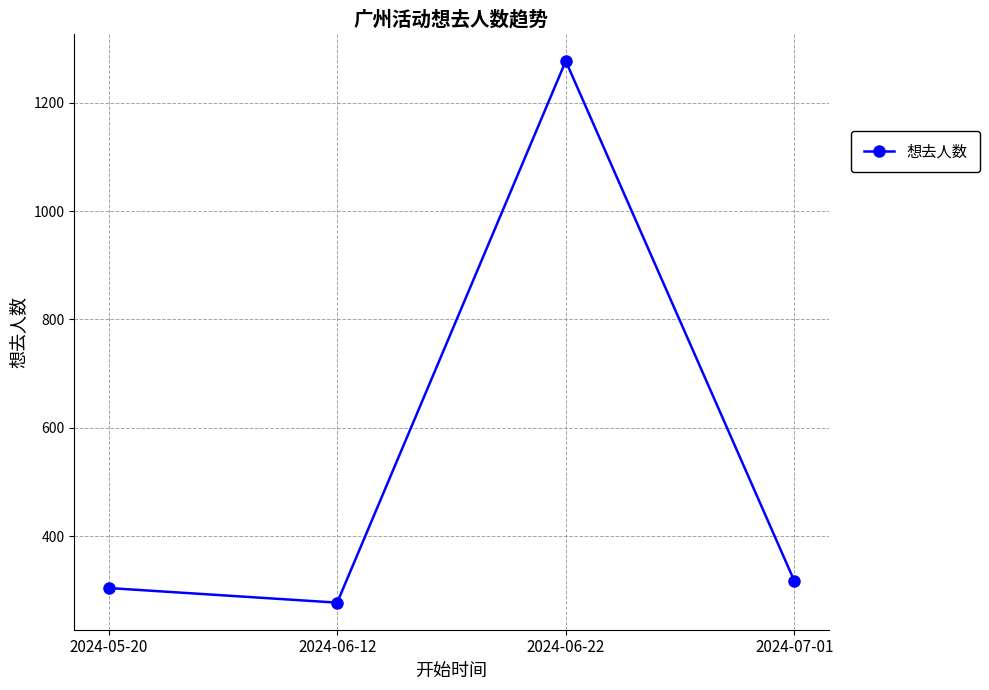

True or false: the data has more than 0 interior local peaks.

True